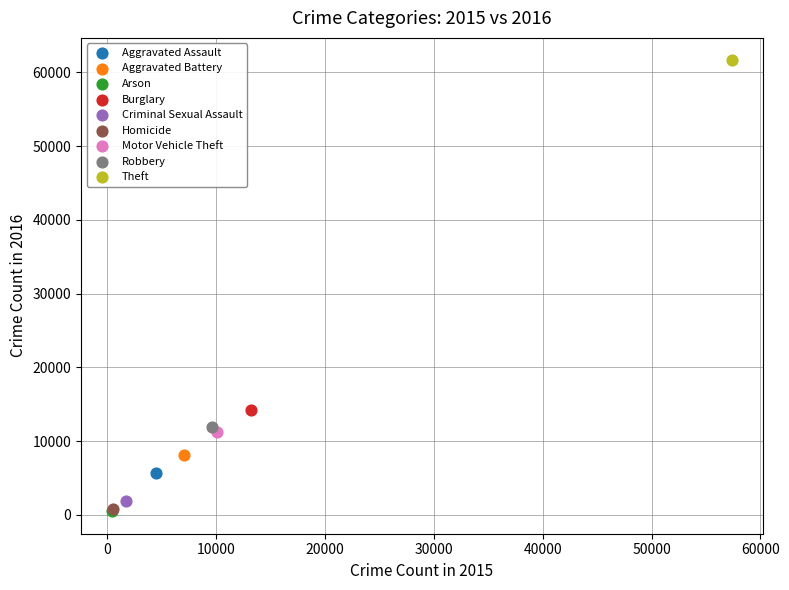

What are all the series names shown in the legend?

Aggravated Assault, Aggravated Battery, Arson, Burglary, Criminal Sexual Assault, Homicide, Motor Vehicle Theft, Robbery, Theft